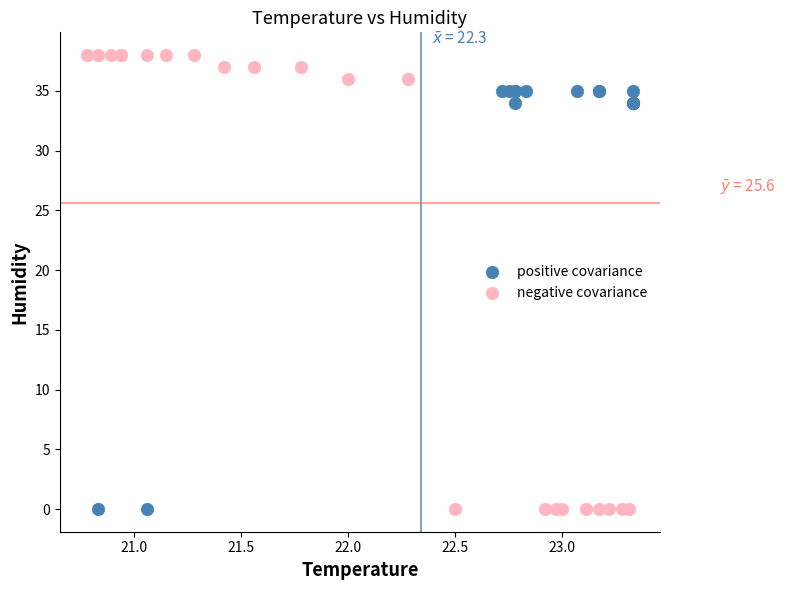

Which series contains the highest Y value?

negative covariance